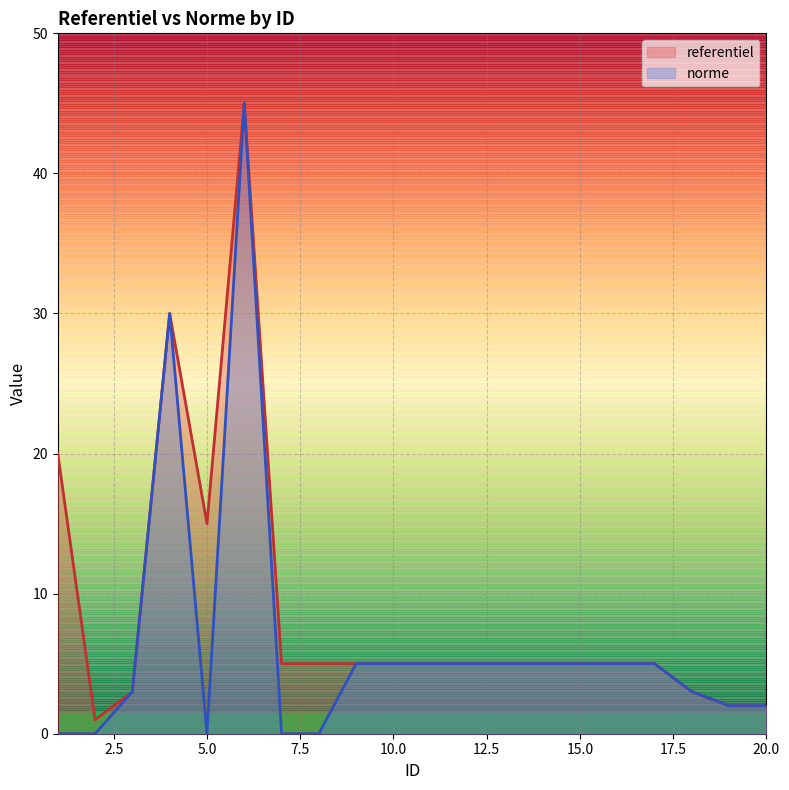

Which series has the largest total across all categories?

referentiel